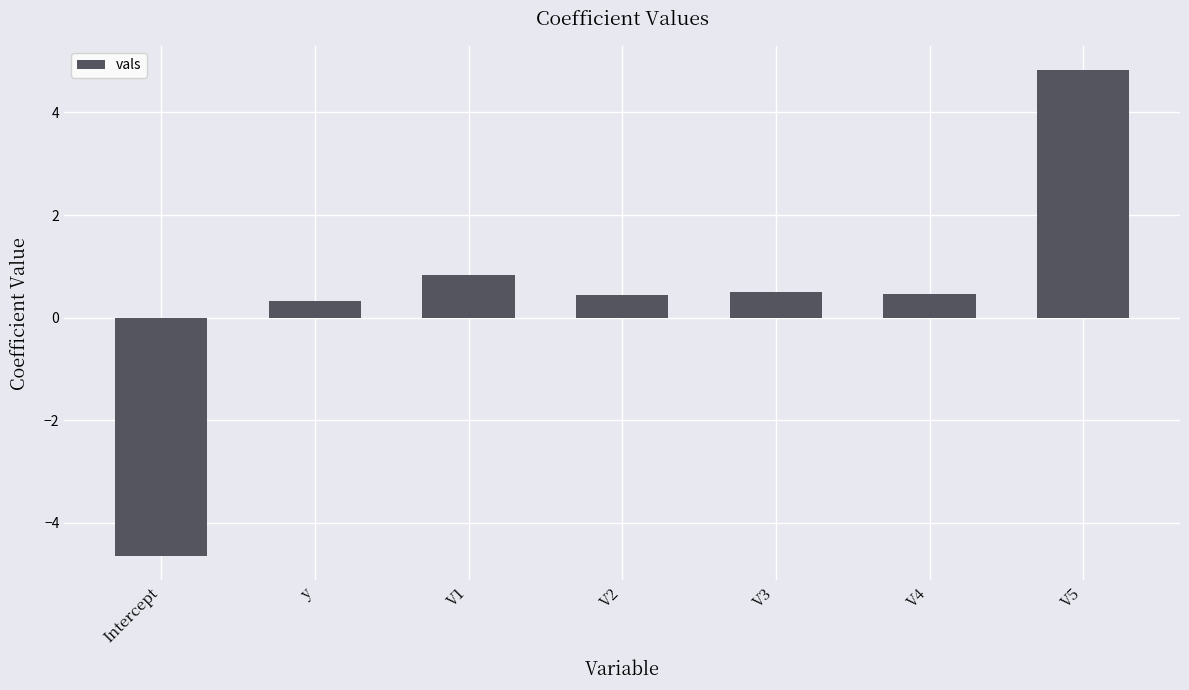

The chart shows a value of -4.7 at Intercept. True or false?

True